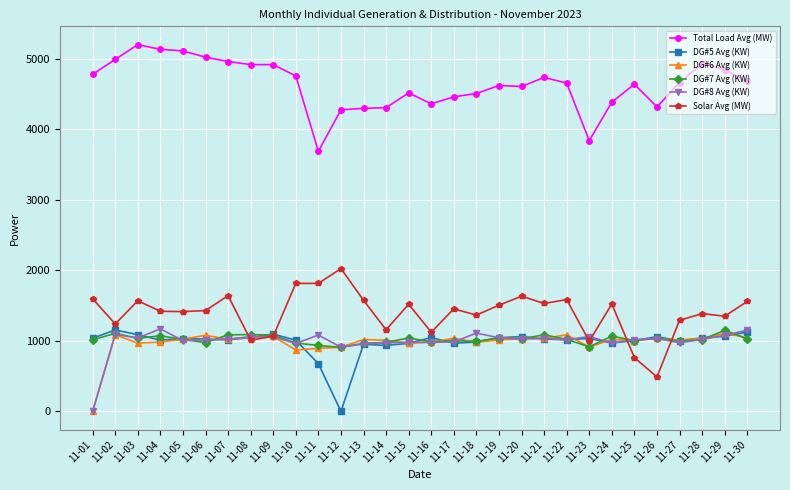

At which category does Solar Avg (MW) reach its first local valley?

11-02